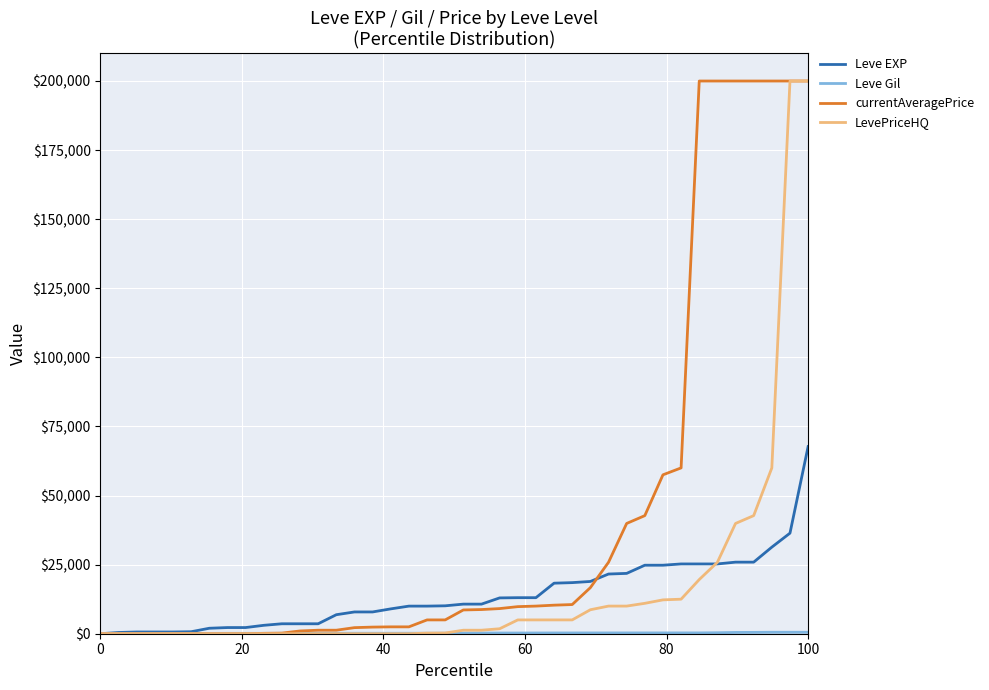

What is the maximum value shown in the chart?

200000